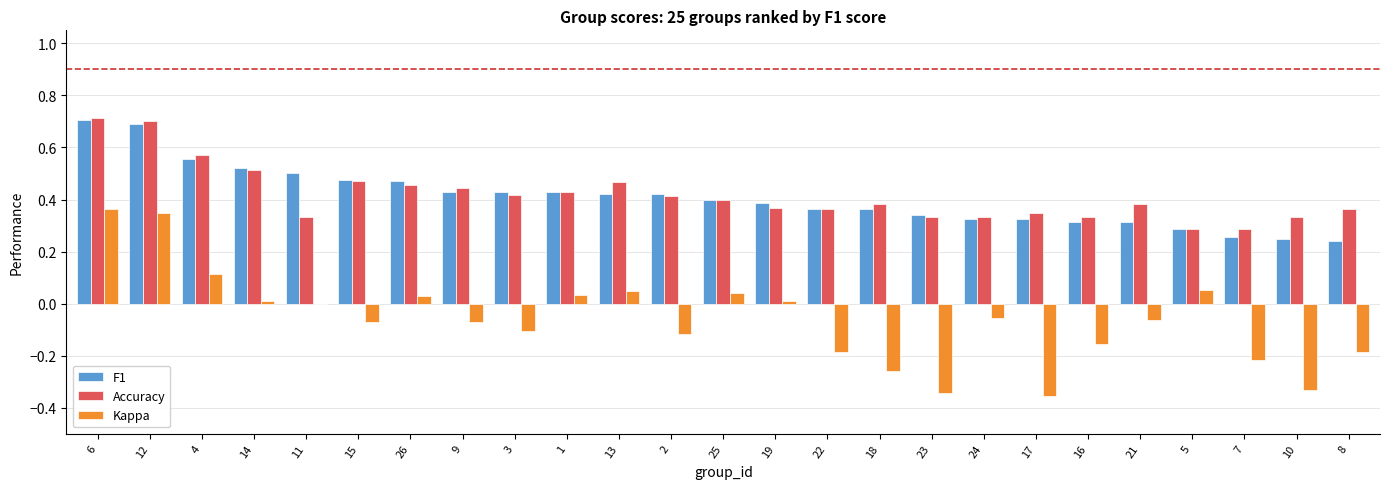

True or false: Kappa has a value of -0.1 at 15.

True